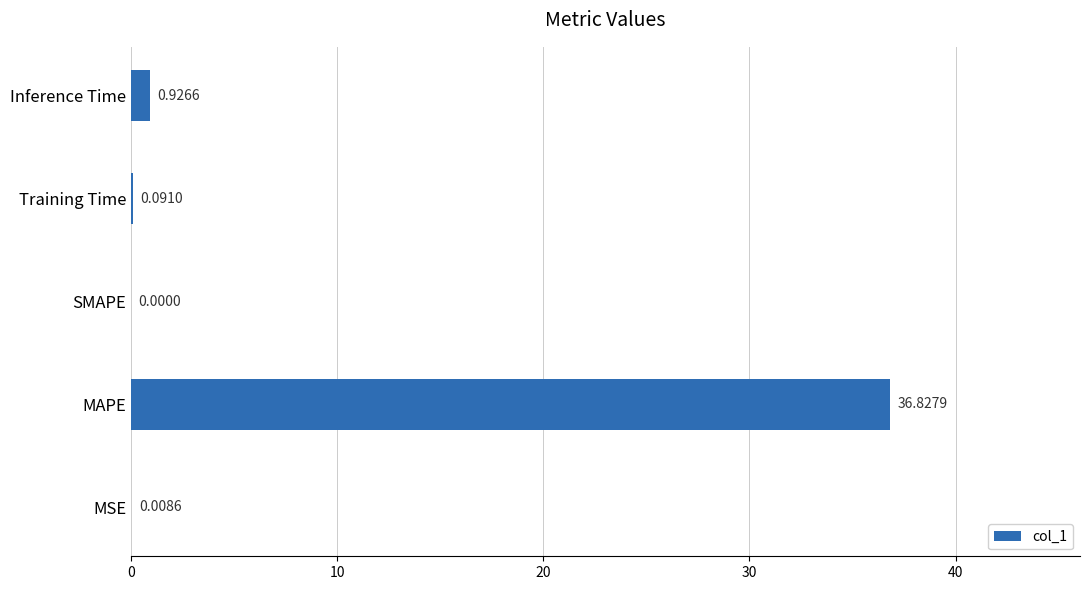

What is the change in value from SMAPE to Inference Time?

+0.9